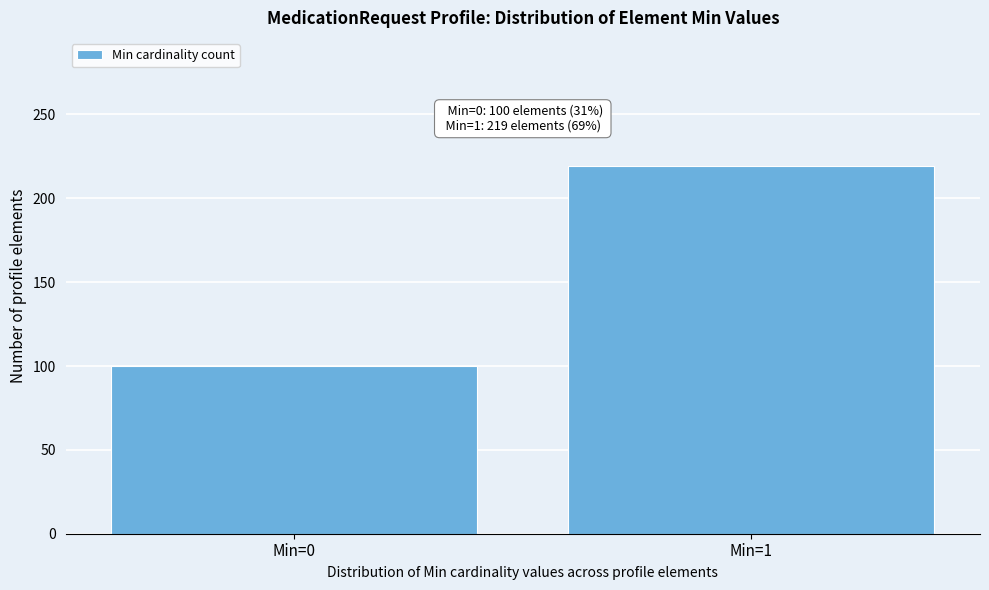

Reading right to left, what are all the values shown in this chart?

Min=1=219	Min=0=100